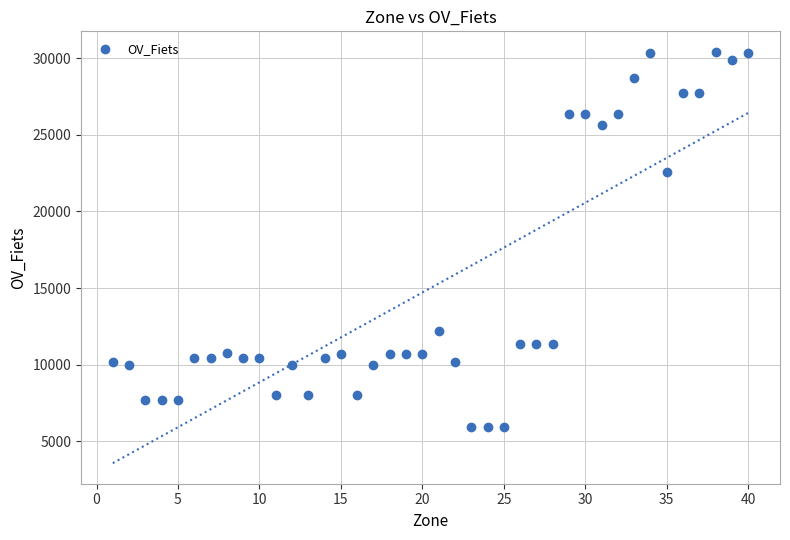

What Y value in the scatter plot is closest to 18179?

22565.7